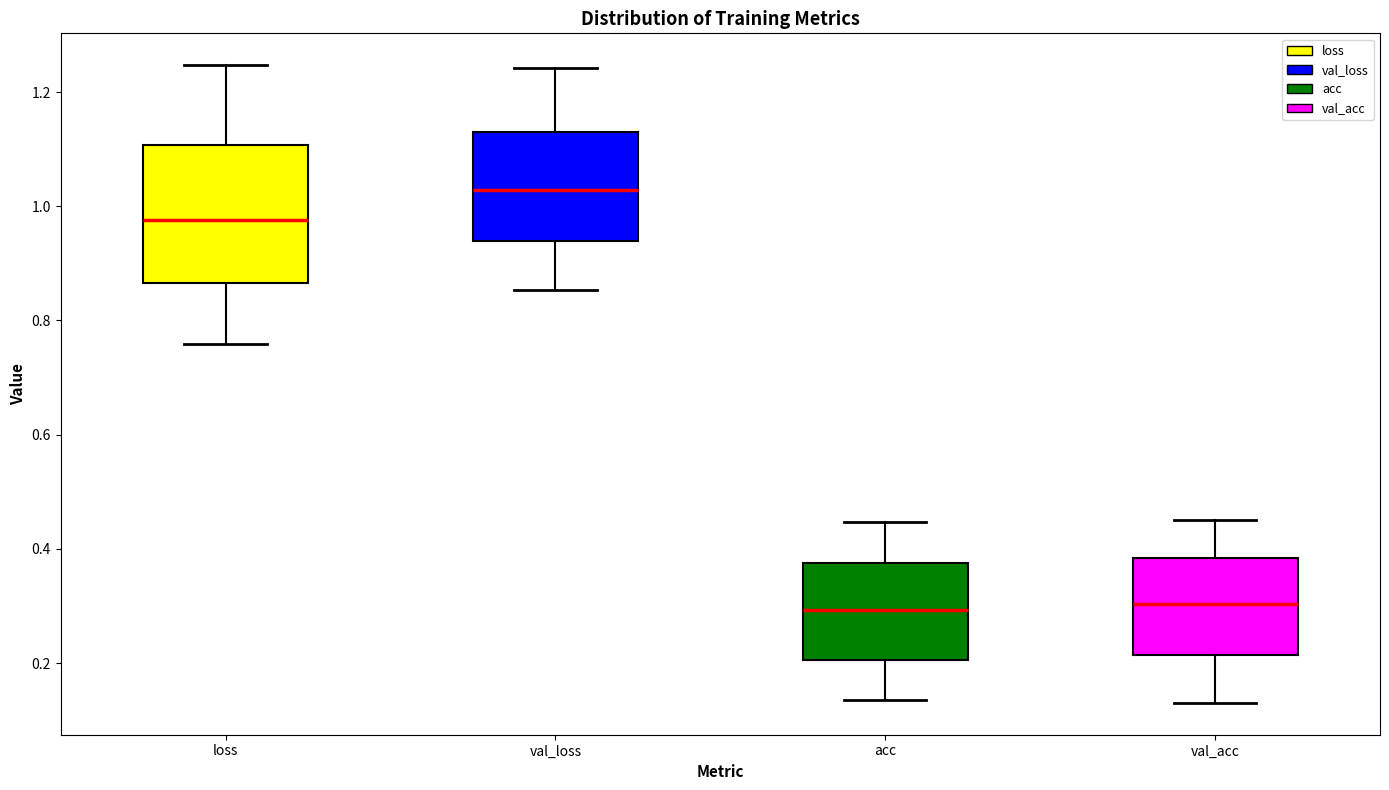

Reading left to right, transcribe this box plot: for each box, give where its median line is, the range the box spans, and where its two whiskers end, as read against the y-axis. The values are not printed on the chart, so give them approximately, as read against the axis.

loss: median 0.98, box 0.86 to 1.10, whiskers 0.76 to 1.24
val_loss: median 1.02, box 0.94 to 1.12, whiskers 0.86 to 1.24
acc: median 0.30, box 0.20 to 0.38, whiskers 0.14 to 0.44
val_acc: median 0.30, box 0.22 to 0.38, whiskers 0.14 to 0.46